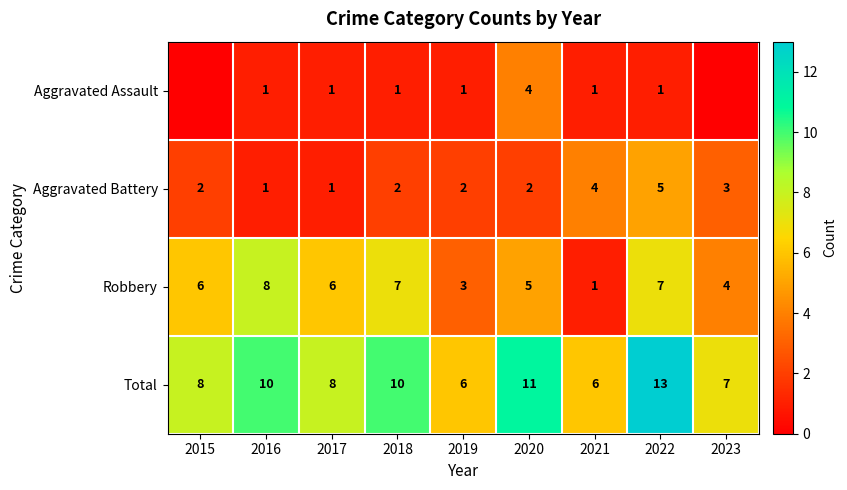

True or false: Robbery has a value of 4 at 2023.

True